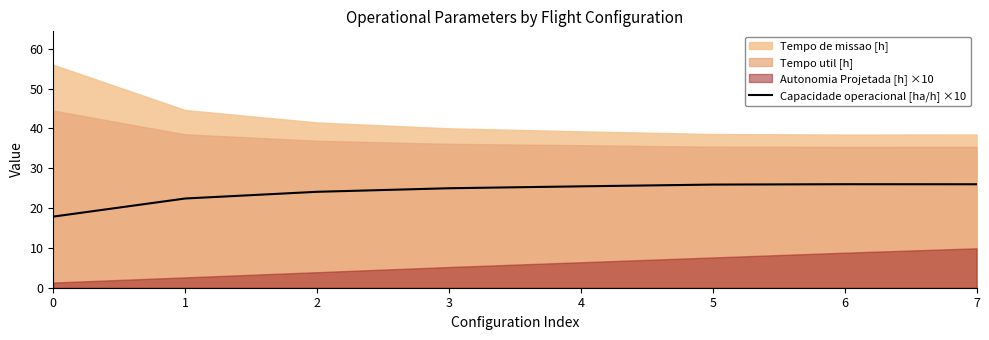

Is it true that the value at 2 is 24.1?

True